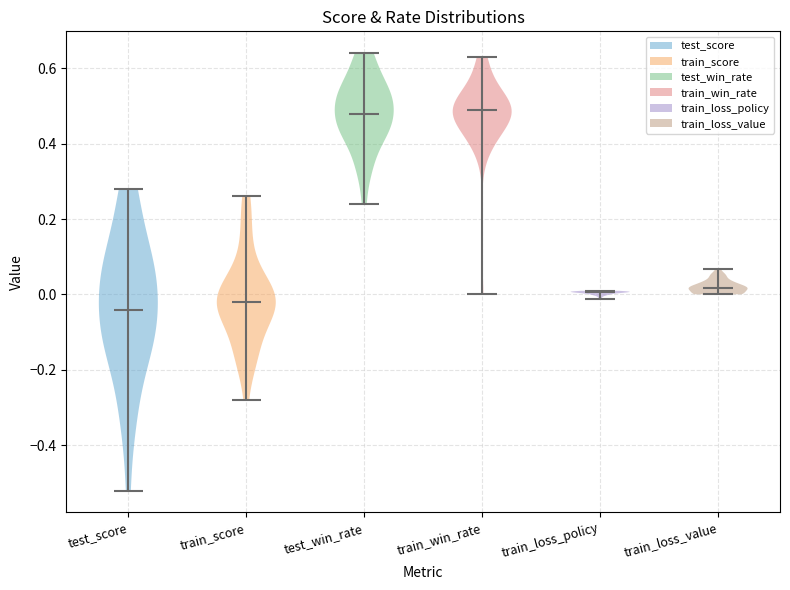

Reading left to right, read every violin against the y-axis: where its median line is, and the lowest and highest points it reaches. The values are not printed on the chart, so give them approximately, as read against the axis.

test_score: median line -0.04, lowest point -0.52, highest point 0.28
train_score: median line -0.02, lowest point -0.28, highest point 0.26
test_win_rate: median line 0.48, lowest point 0.24, highest point 0.64
train_win_rate: median line 0.50, lowest point 0.00, highest point 0.64
train_loss_policy: median line 0.00, lowest point -0.02, highest point 0.00
train_loss_value: median line 0.02, lowest point 0.00, highest point 0.06